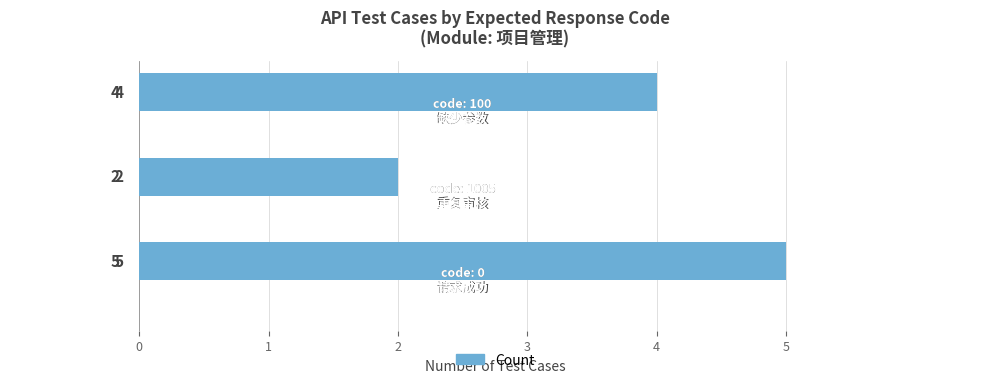

What is the average value?

4